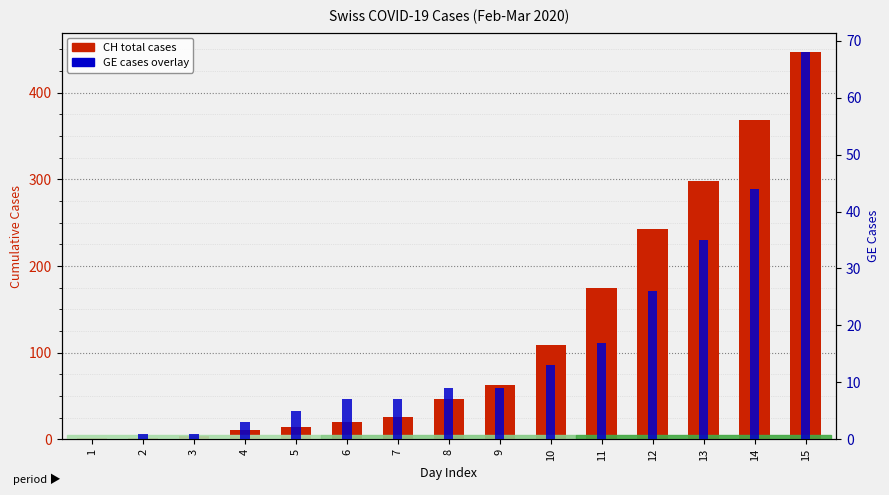

At 1, list the series in order from smallest to largest.

GE cases, CH (Total)